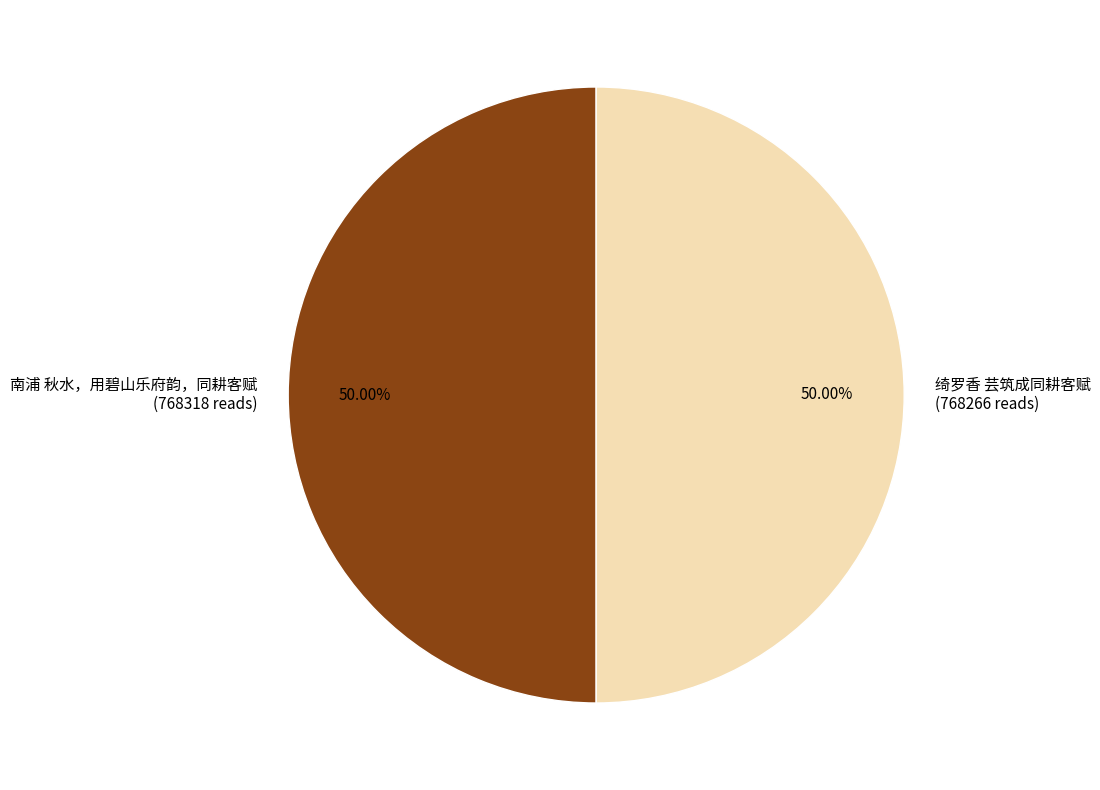

Combined, do 绮罗香 芸筑成同耕客赋 and 南浦 秋水，用碧山乐府韵，同耕客赋 account for over 50%?

Yes